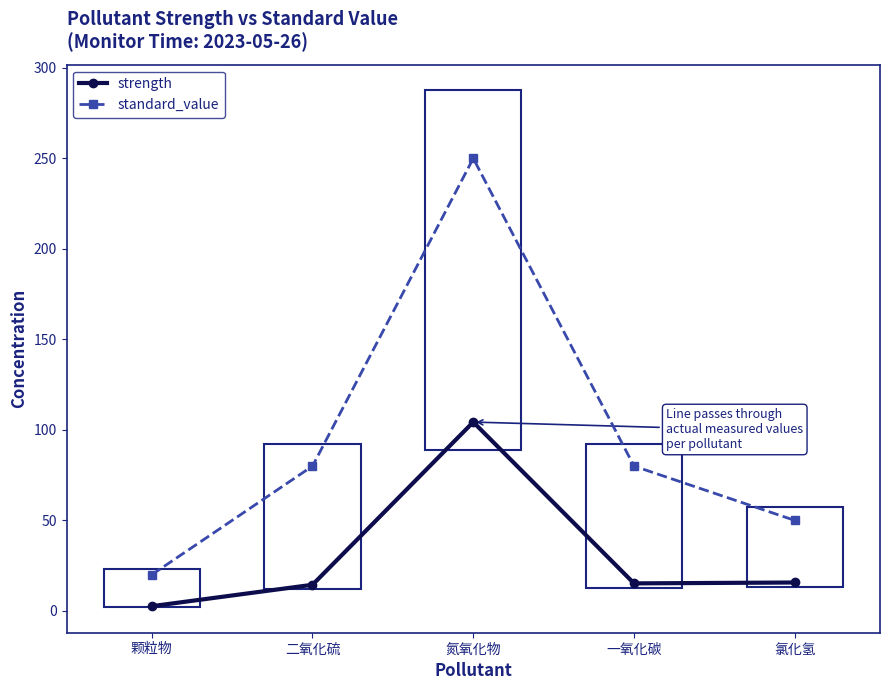

How many lines are shown in the chart?

2